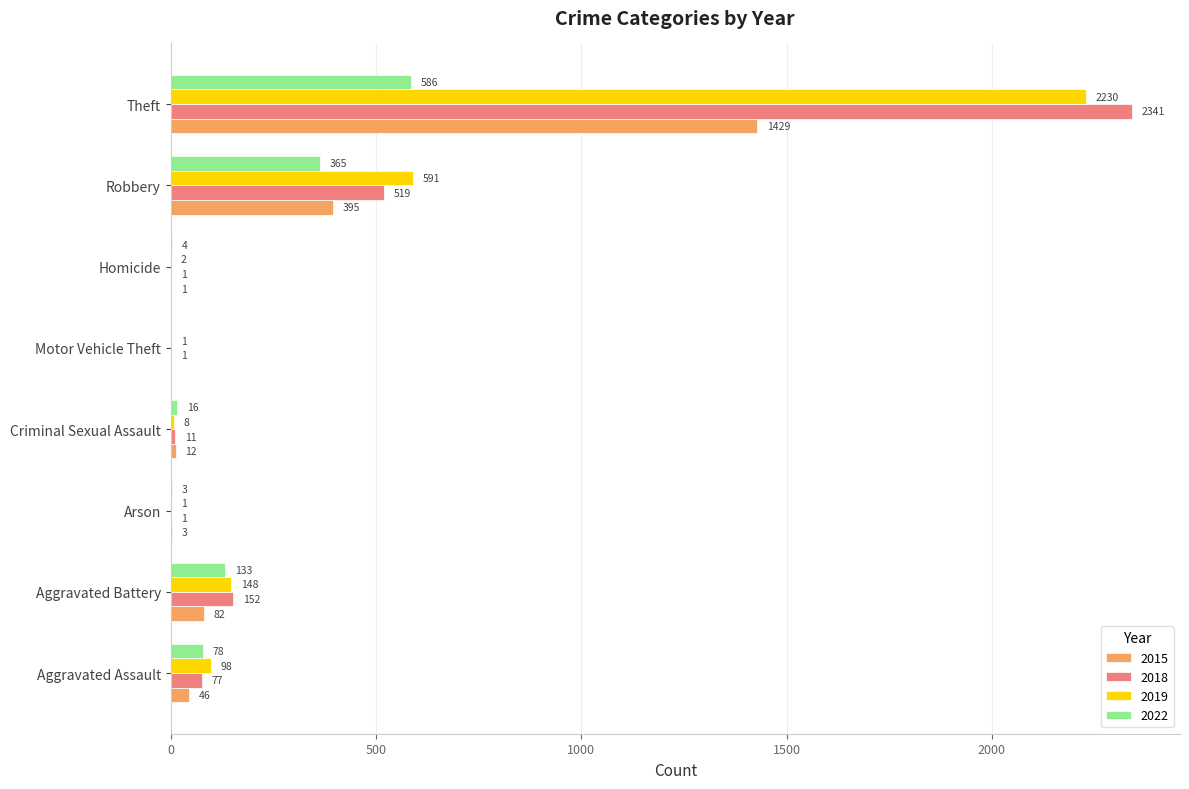

What value does the 2018 series have at Arson?

1